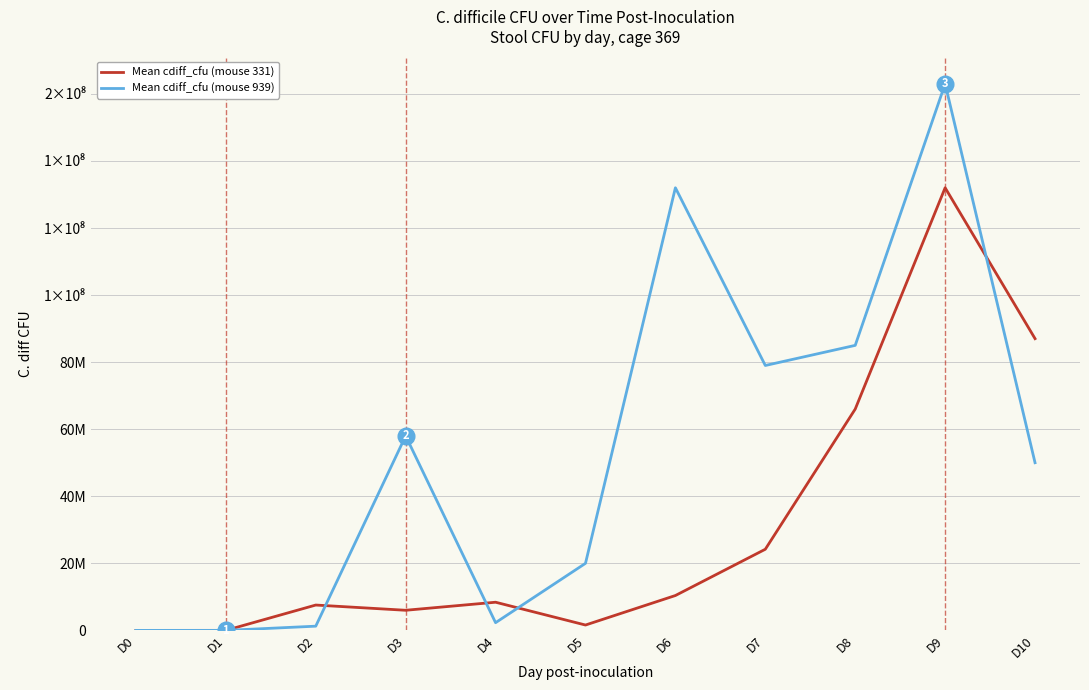

In Mean cdiff_cfu (mouse 939), how many points are higher than both neighbors (excluding endpoints)?

3